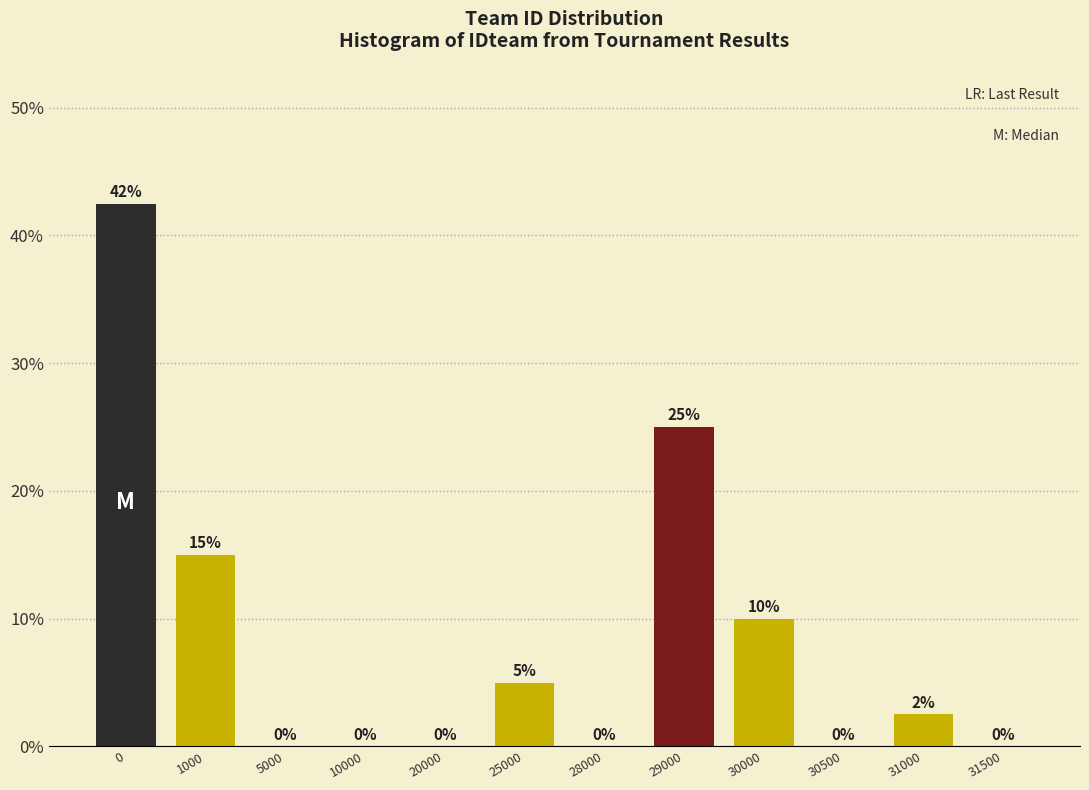

What is the greatest value displayed?

42.5